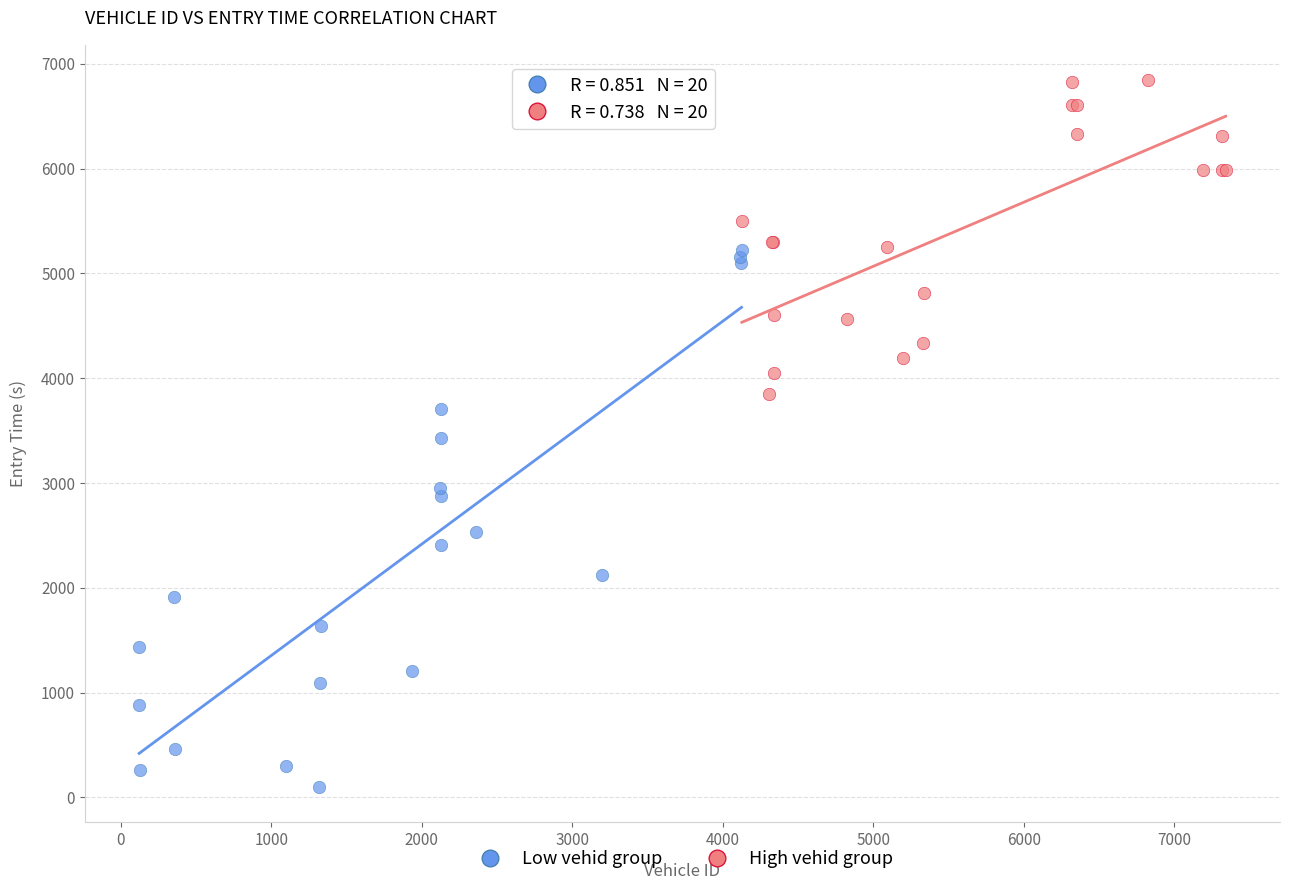

Which series has the largest Y range (max minus min)?

Low vehid group